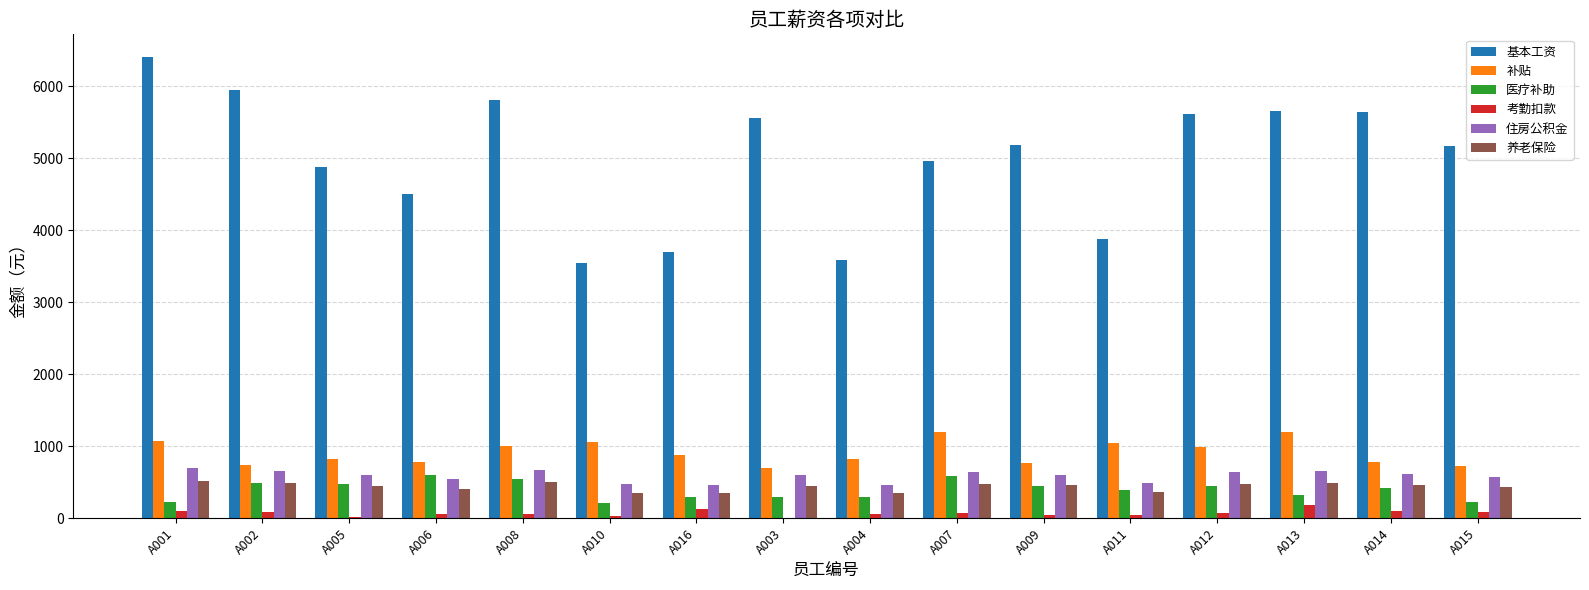

Which series has the largest total across all categories?

基本工资